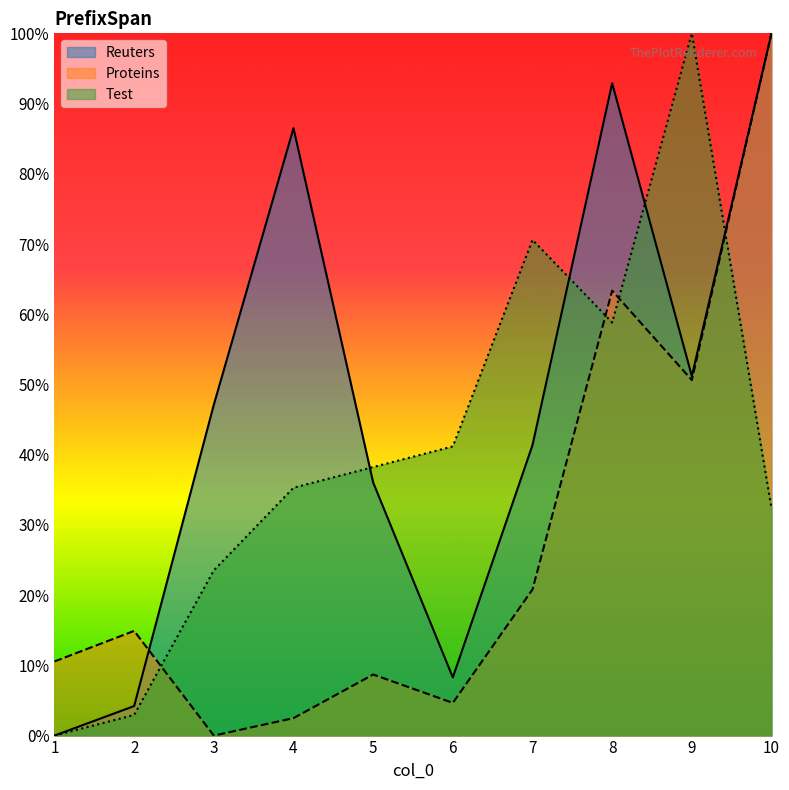

Where is the first local minimum for Reuters?

6